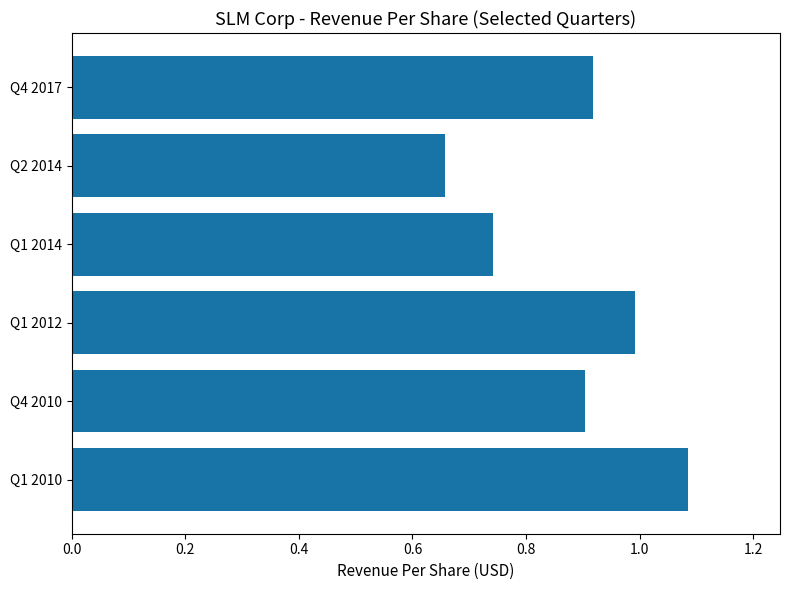

At which label is the value closest to 0?

Q2 2014